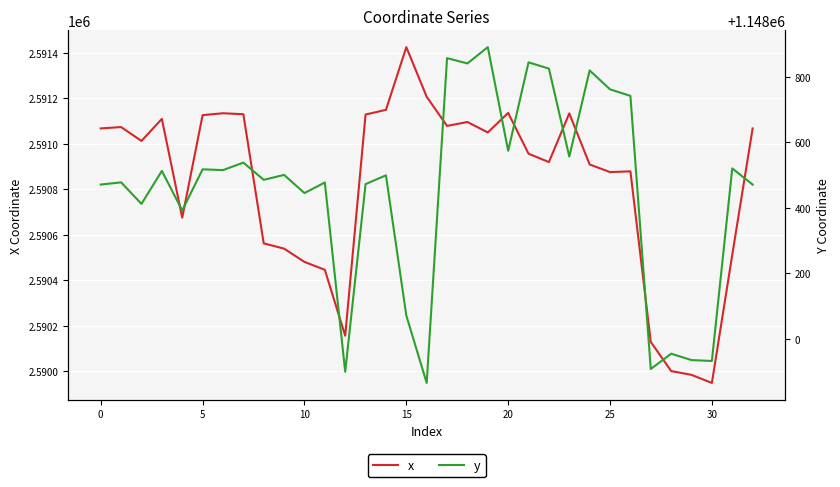

True or false: x and y intersect in this chart.

False